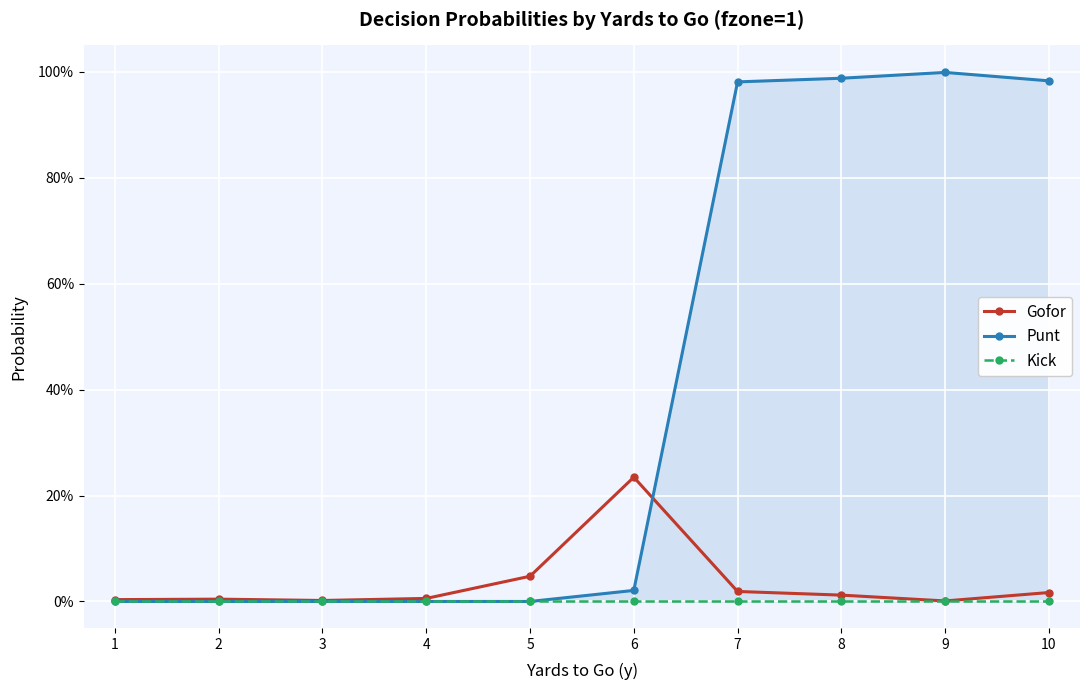

Rank the categories by Punt value from highest to lowest.

9, 8, 10, 7, 6, 1, 2, 3, 4, 5